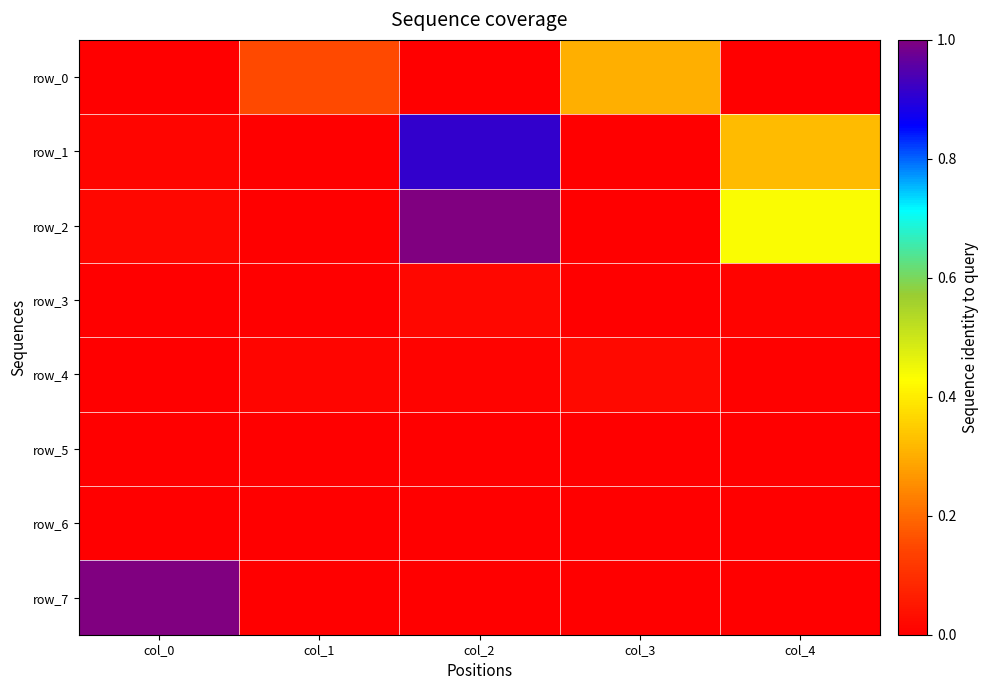

Between col_0 and col_2, which is larger?

col_0